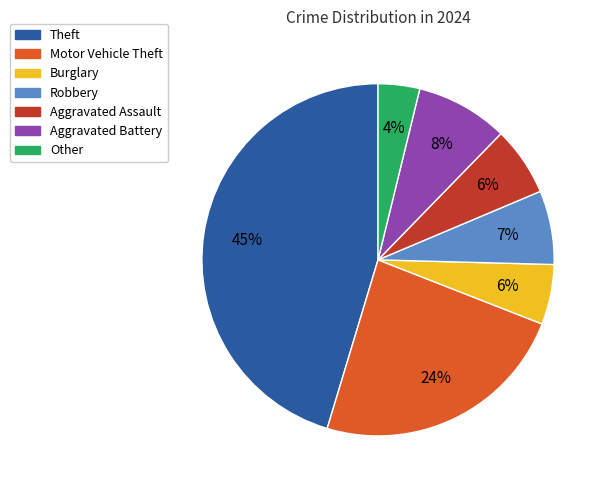

Combined, do Aggravated Battery and Motor Vehicle Theft account for over 50%?

No